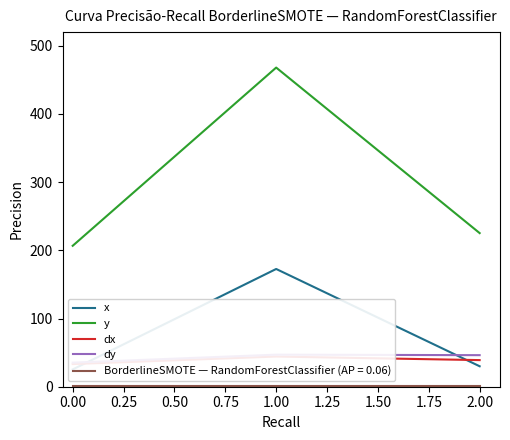

Which series has the widest spread of values?

y